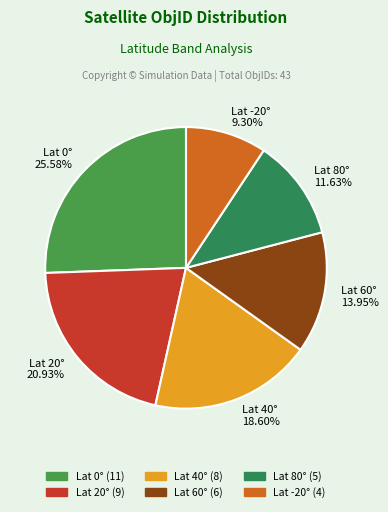

How many segments does this pie chart have?

6